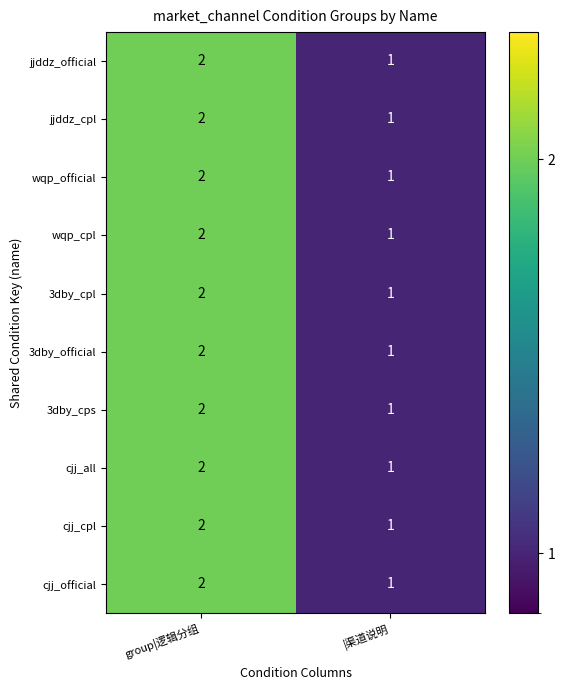

Reading right to left, what are all the values shown in this chart?

jjddz_official: 1	2
jjddz_cpl: 1	2
wqp_official: 1	2
wqp_cpl: 1	2
3dby_cpl: 1	2
3dby_official: 1	2
3dby_cps: 1	2
cjj_all: 1	2
cjj_cpl: 1	2
cjj_official: 1	2